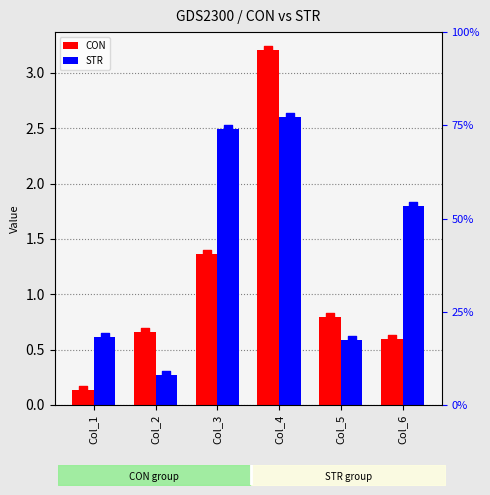

Is the value of STR at Col_4 greater than the value of CON at Col_3?

Yes